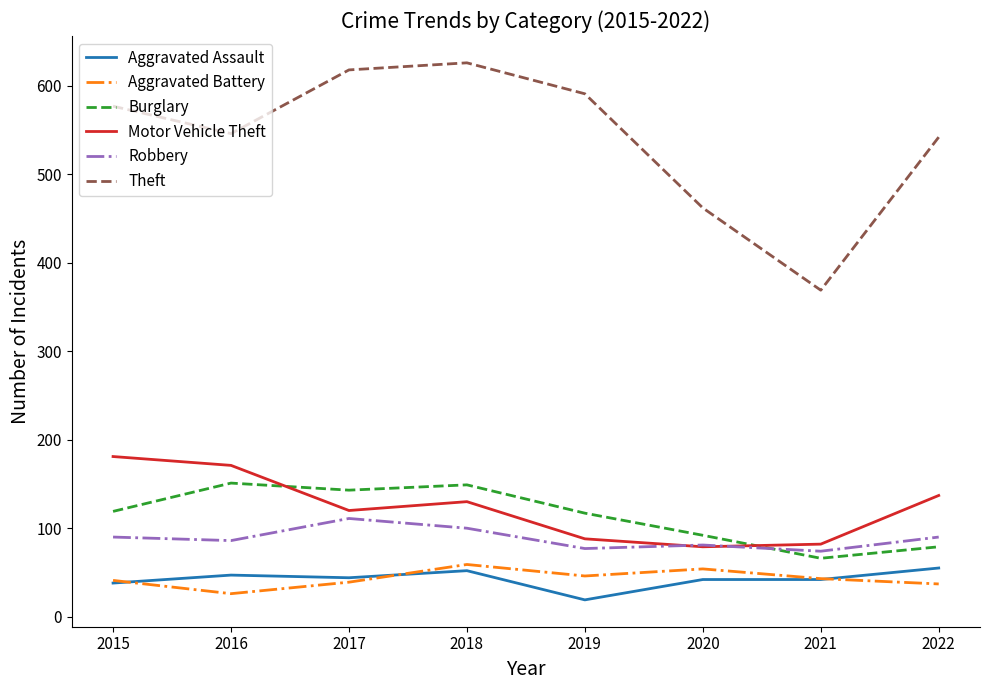

Which series changed the most between 2018 and 2021?

Theft